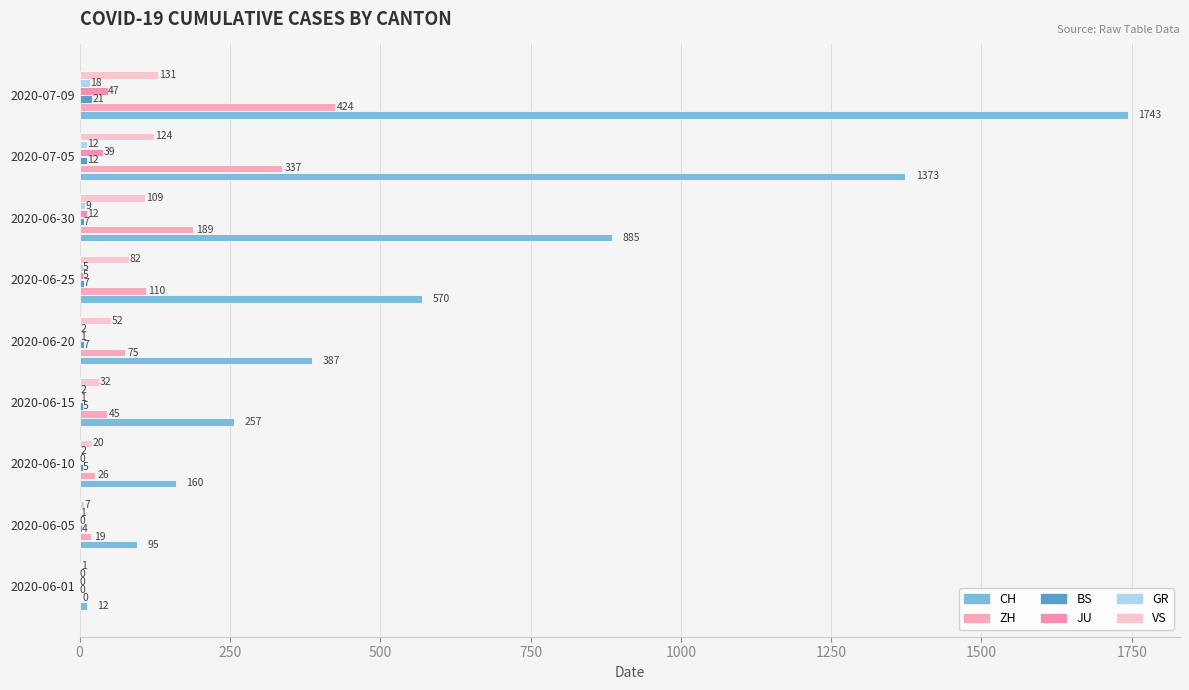

Reading left to right, what are all the values shown in this chart?

CH: 12	95	160	257	387	570	885	1373	1743
ZH: 0	19	26	45	75	110	189	337	424
BS: 0	4	5	5	7	7	7	12	21
JU: 0	0	0	1	1	5	12	39	47
GR: 0	1	2	2	2	5	9	12	18
VS: 1	7	20	32	52	82	109	124	131